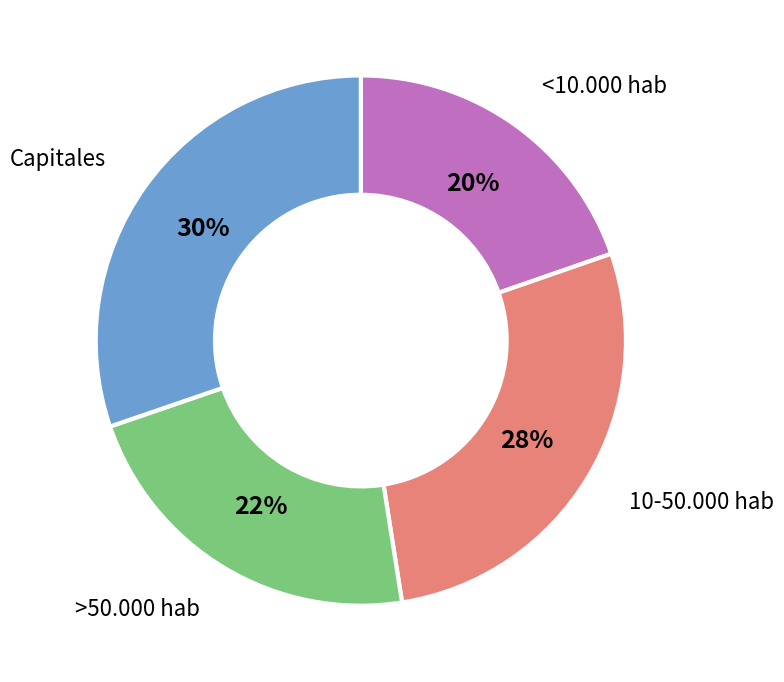

Is 10-50.000 hab the majority of the pie?

No